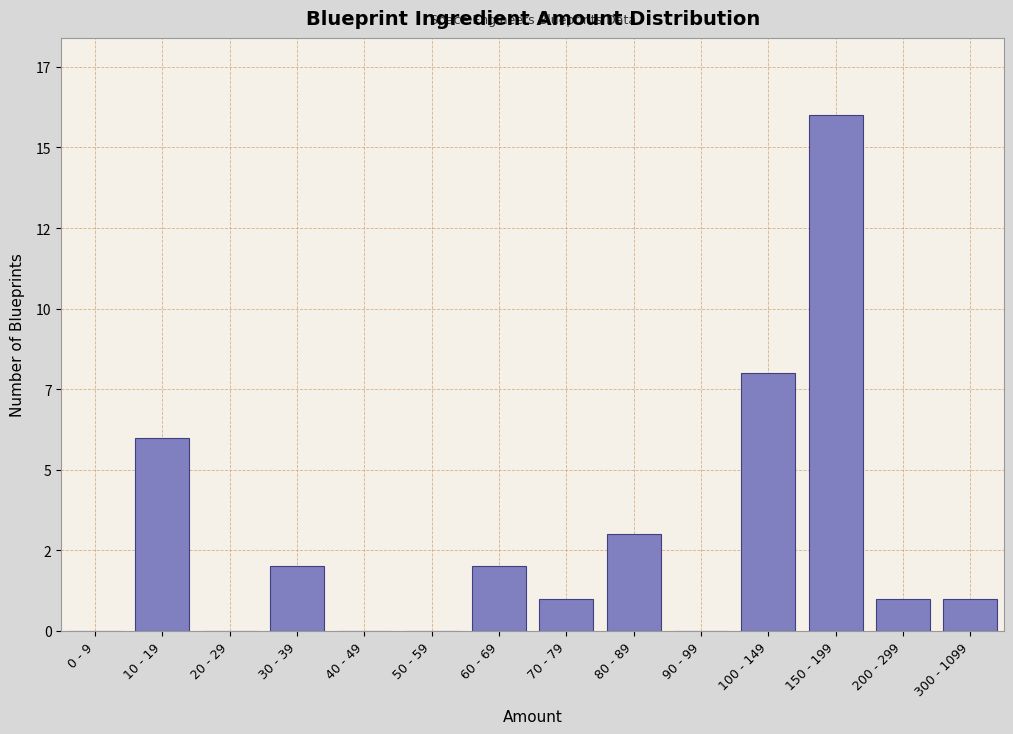

Are the bars horizontal?

No